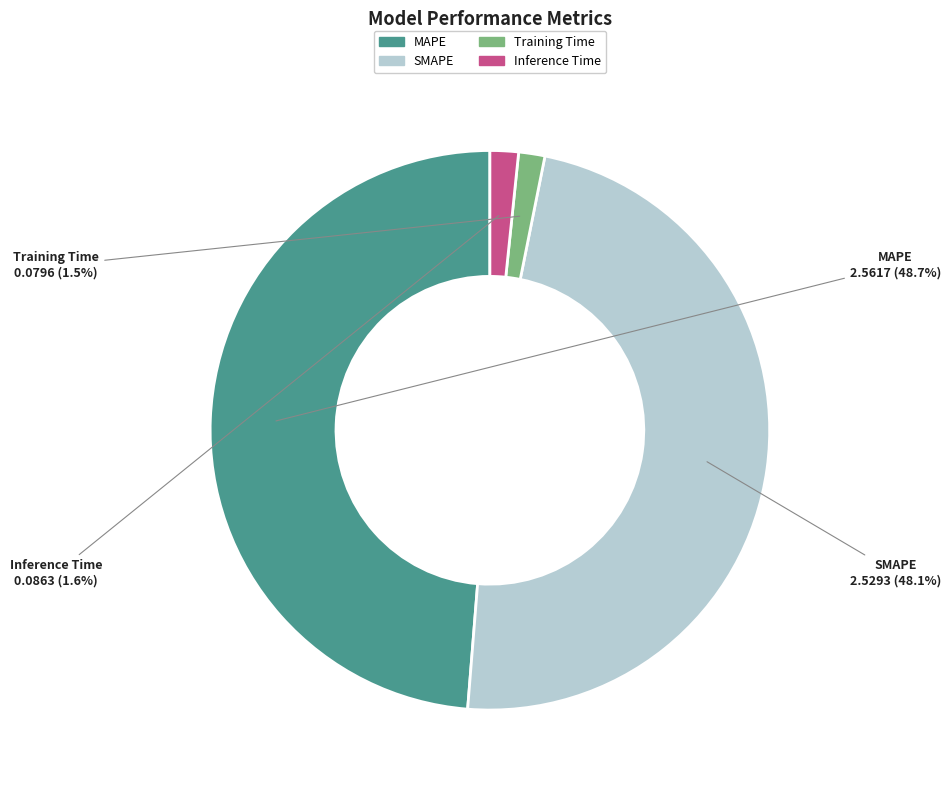

Which category has the biggest portion of the pie?

MAPE